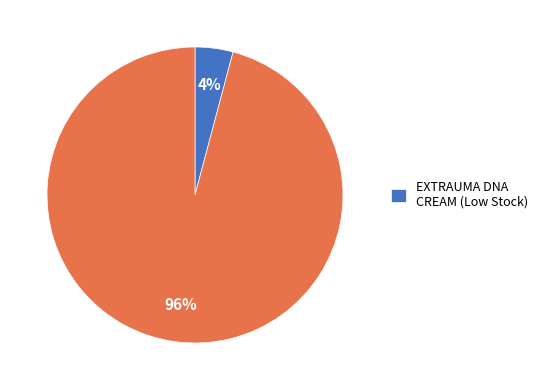

To the nearest percent, what is the average slice percentage?

50%